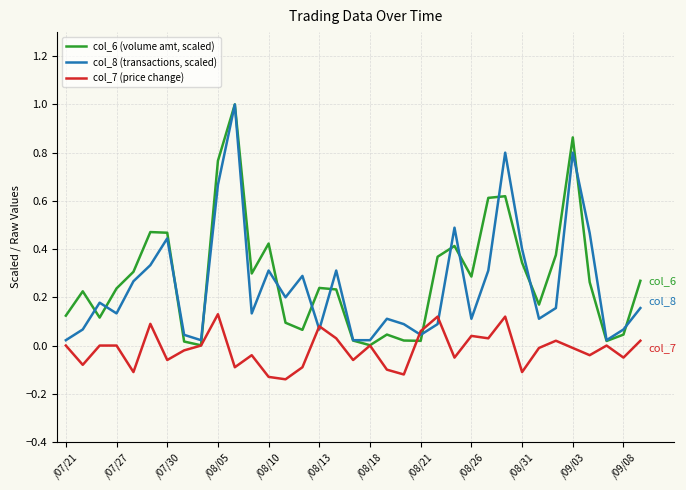

What are all the series names shown in the legend?

col_6 (volume amt, scaled), col_8 (transactions, scaled), col_7 (price change)